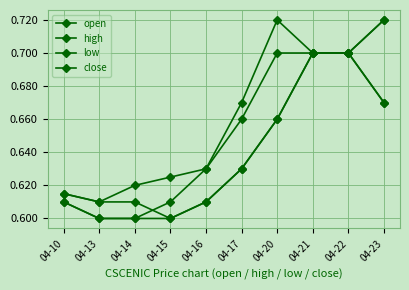

What is the value of the high point at the 4th from the left?

0.6